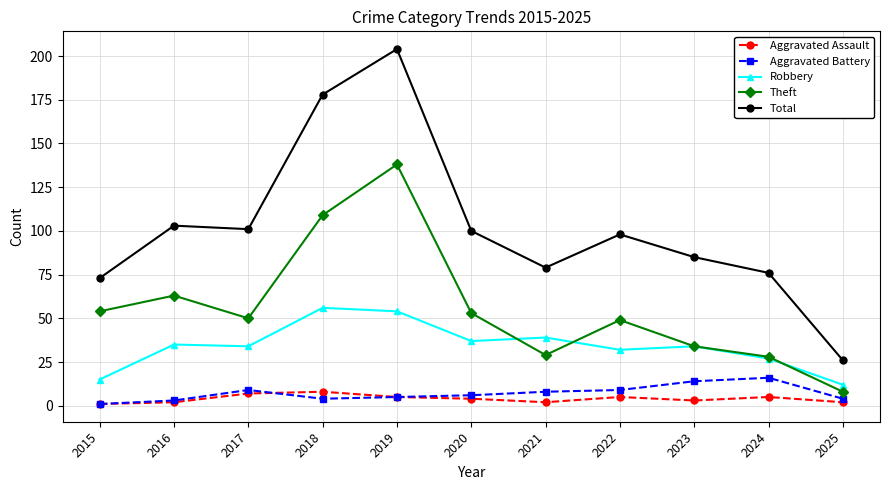

What is the difference between the maximum and minimum values in the Aggravated Battery series?

15